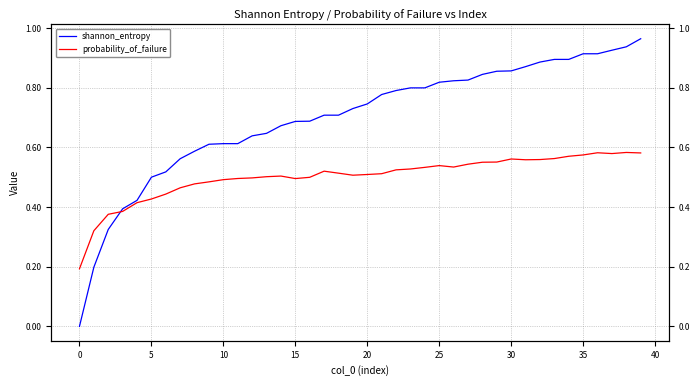

Which category has the highest value in the shannon_entropy series?

39